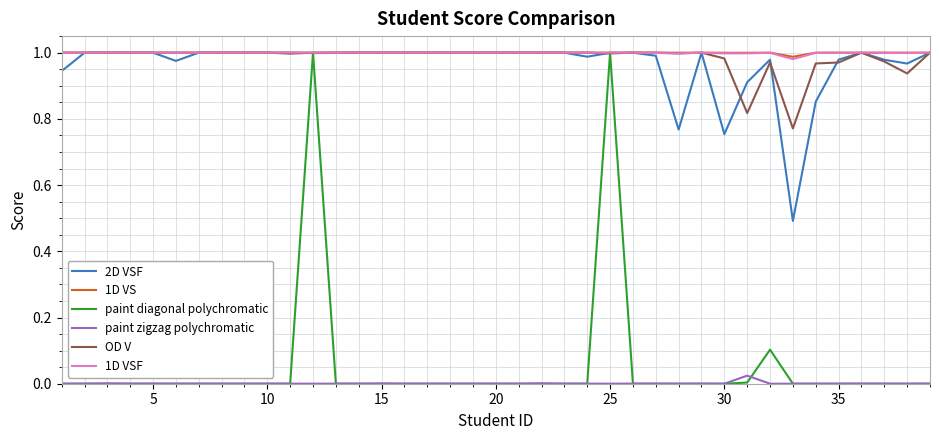

True or false: OD V and paint zigzag polychromatic intersect in this chart.

False